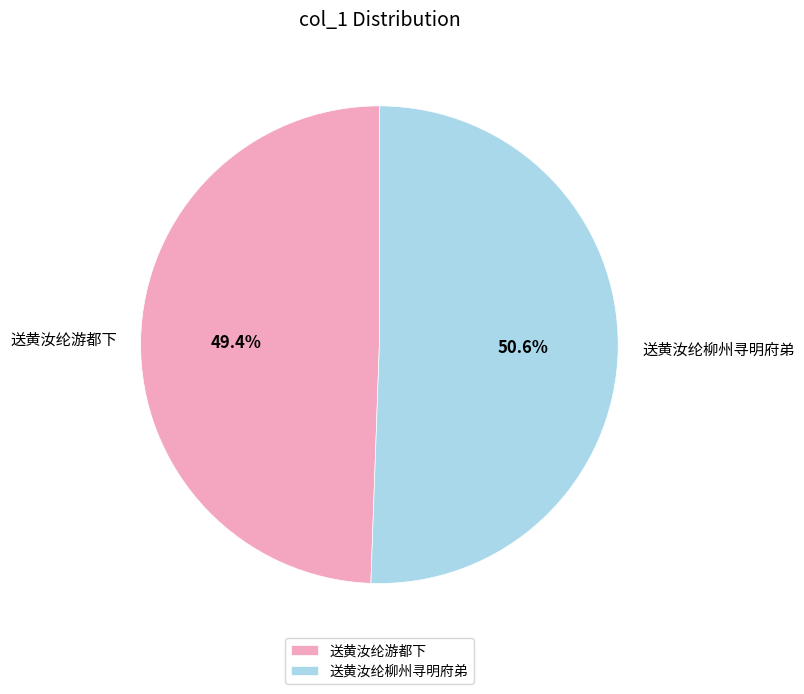

To the nearest percent, what is the average slice percentage?

50%